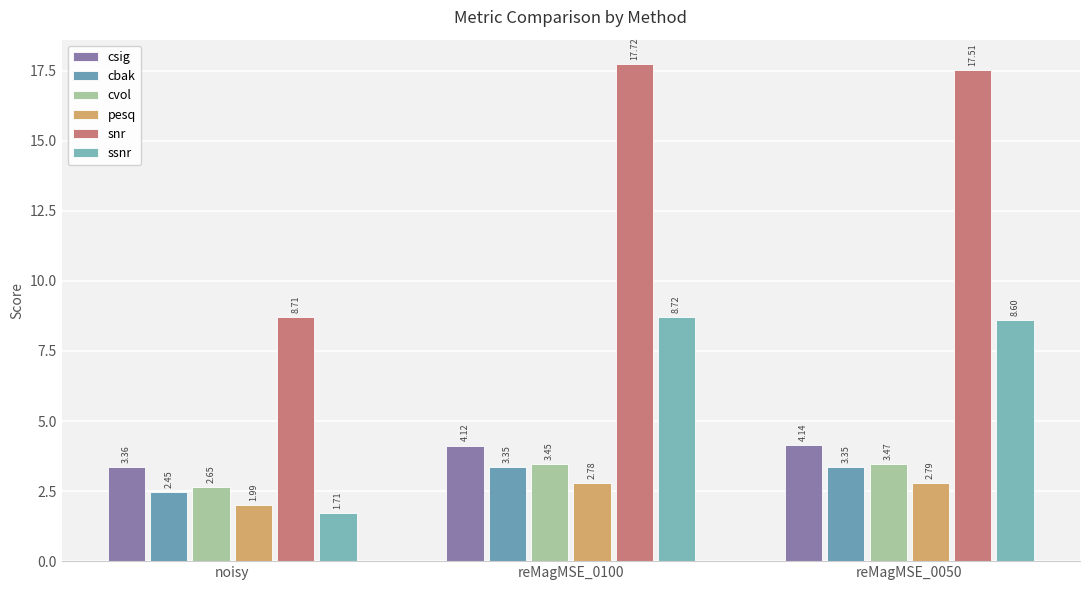

Reading left to right, list all the values displayed in this chart.

csig: 3.4	4.1	4.1
cbak: 2.5	3.4	3.4
cvol: 2.6	3.5	3.5
pesq: 2.0	2.8	2.8
snr: 8.7	17.7	17.5
ssnr: 1.7	8.7	8.6